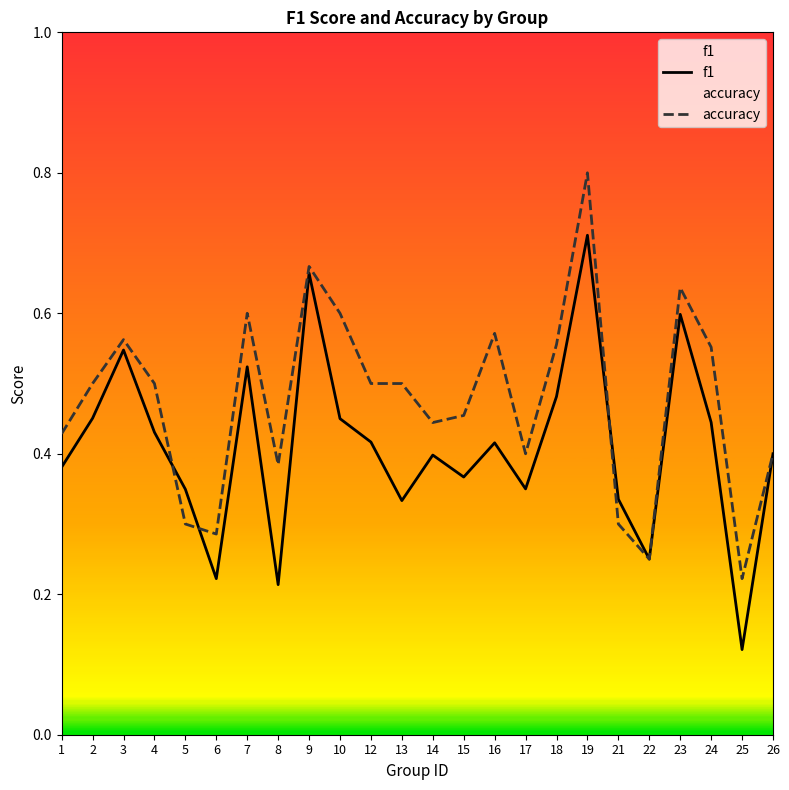

Where is the first local minimum for f1?

6